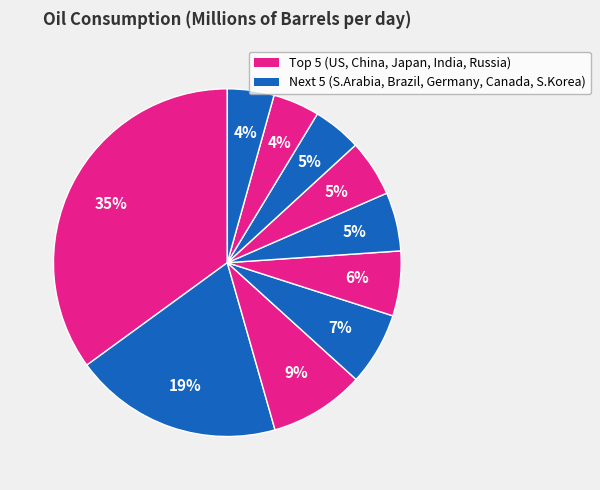

How many segments does this pie chart have?

10